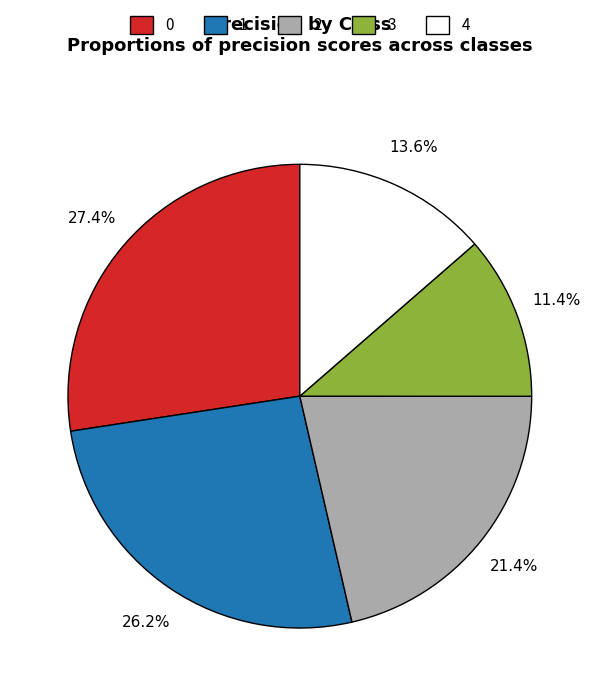

Is there any slice that represents more than half of the pie?

No